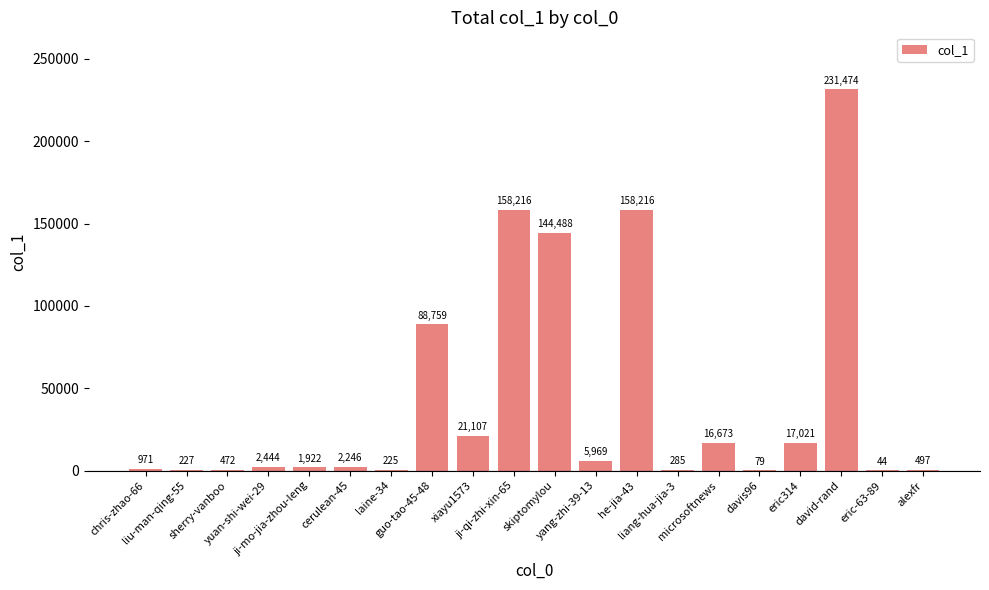

Reading left to right, extract all data points from this chart.

chris-zhao-66=971	liu-man-qing-55=227	sherry-vanboo=472	yuan-shi-wei-29=2444	ji-mo-jia-zhou-leng=1922	cerulean-45=2246	laine-34=225	guo-tao-45-48=88759	xiayu1573=21107	ji-qi-zhi-xin-65=158216	skiptomylou=144488	yang-zhi-39-13=5969	he-jia-43=158216	liang-hua-jia-3=285	microsoftnews=16673	davis96=79	eric314=17021	david-rand=231474	eric-63-89=44	alexfr=497